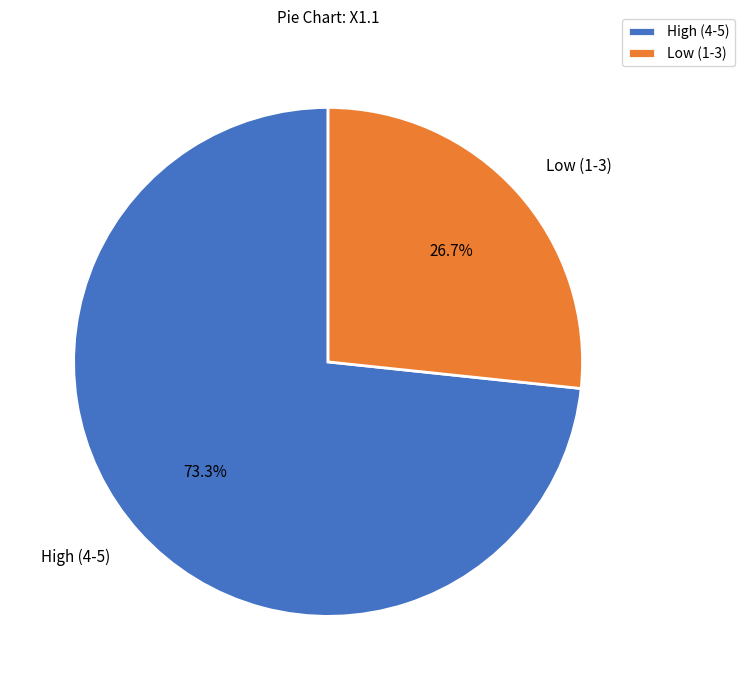

Rank the categories by value from lowest to highest.

Low (1-3), High (4-5)